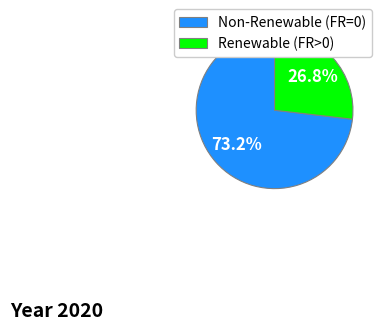

Rank the categories by value from lowest to highest.

Renewable (FR>0), Non-Renewable (FR=0)